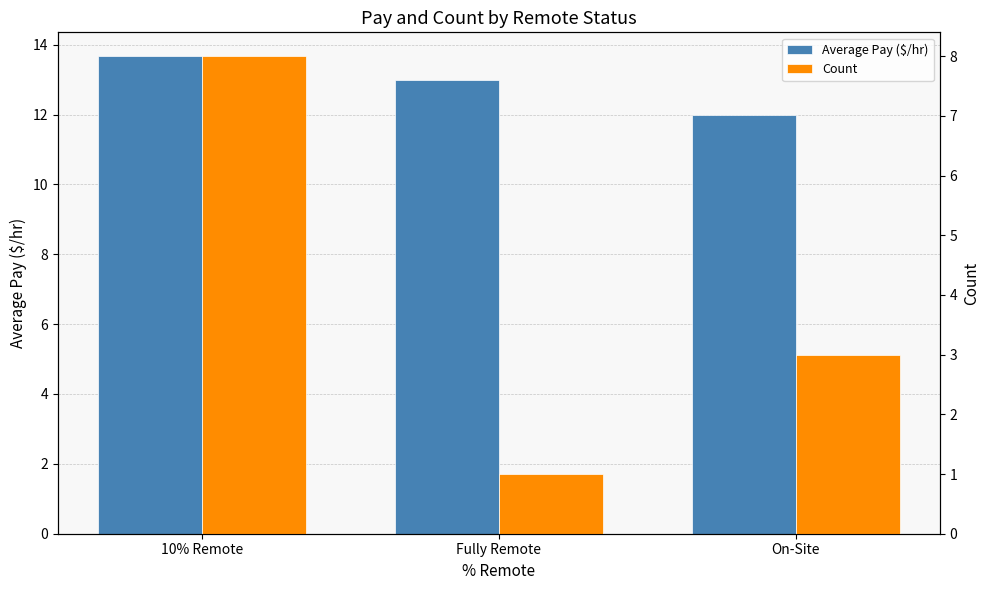

What is the value of the Count bar at the 3rd from the left?

3.0